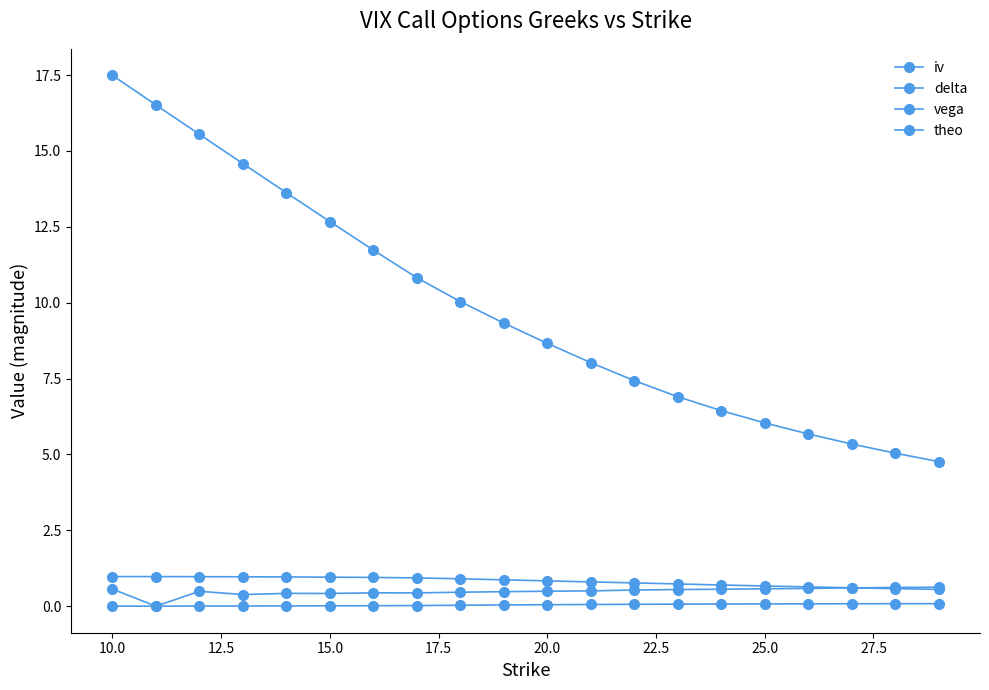

How many data points in iv are above 0?

19